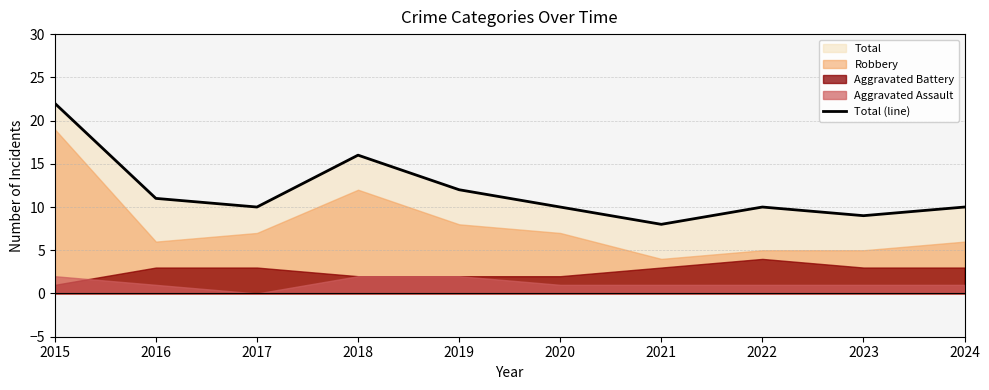

What is the approximate value at 2021?

8